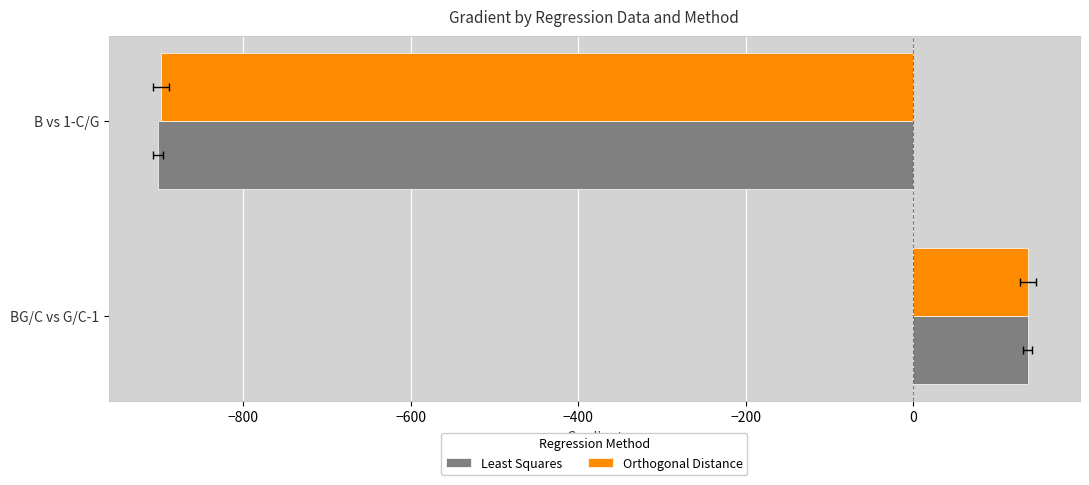

True or false: Orthogonal Distance has a value of 185.7 at BG/C vs G/C-1.

False